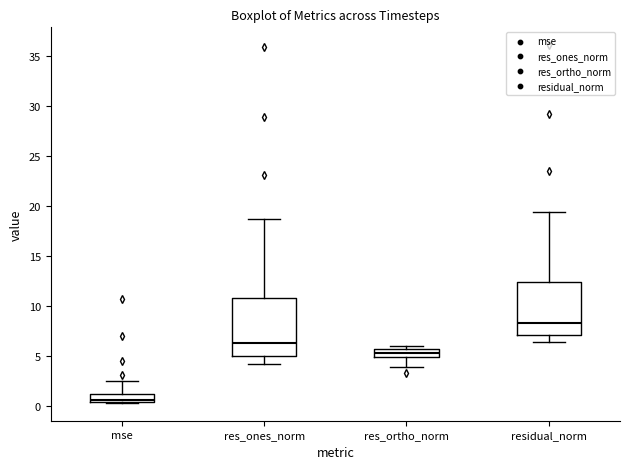

Reading left to right, read every box against the y-axis: the position of its median line, the range the box covers, and the ends of its whiskers. The values are not printed on the chart, so give them approximately, as read against the axis.

mse: median 0.5 (just above the box's lower edge), box 0.5 to 1.5, whiskers 0.5 to 2.5
res_ones_norm: median 6.5, box 5.0 to 11.0, whiskers 4.0 to 18.5
res_ortho_norm: median 5.5 (inside the box), box 5.0 to 5.5, whiskers 4.0 to 6.0
residual_norm: median 8.5, box 7.0 to 12.5, whiskers 6.5 to 19.5